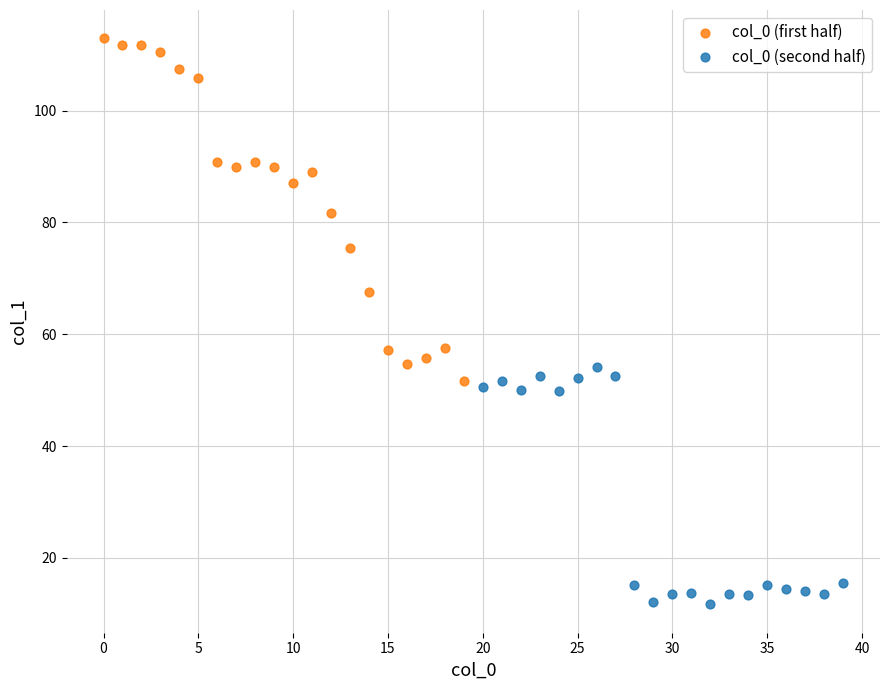

Which series contains the highest Y value?

col_0 (first half)